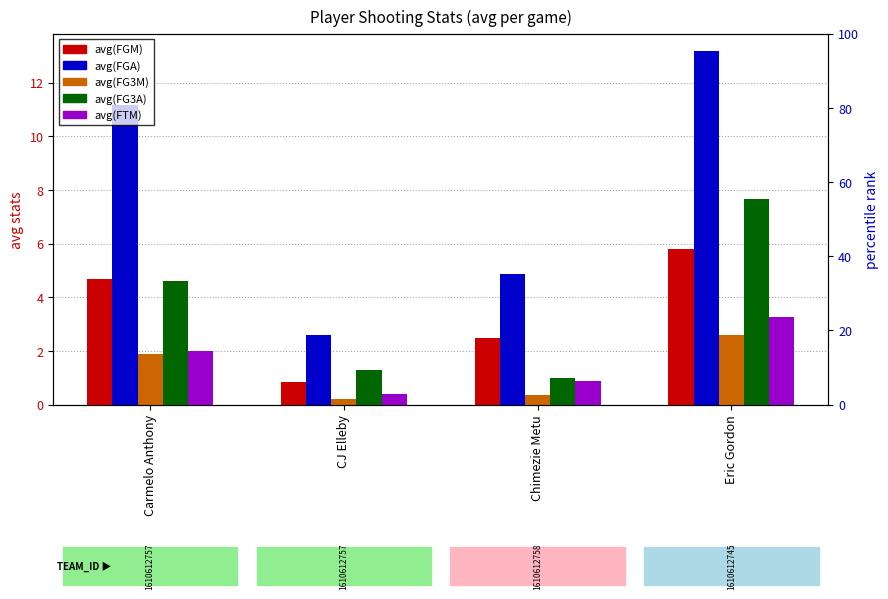

What is the total value across all series at Carmelo Anthony?

24.3